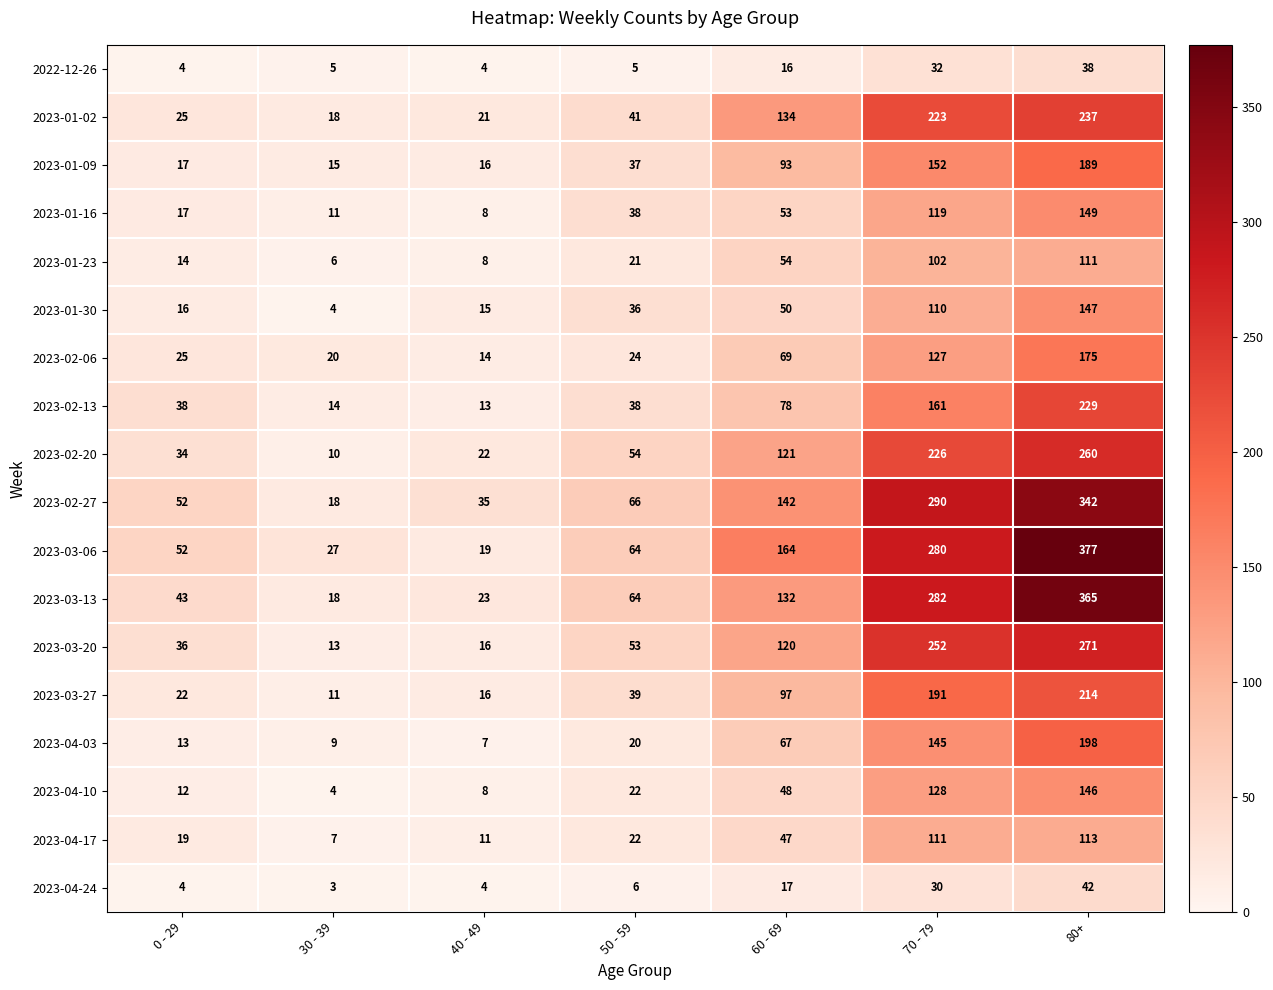

The 2023-02-06 series shows 25 at 0 - 29. True or false?

True